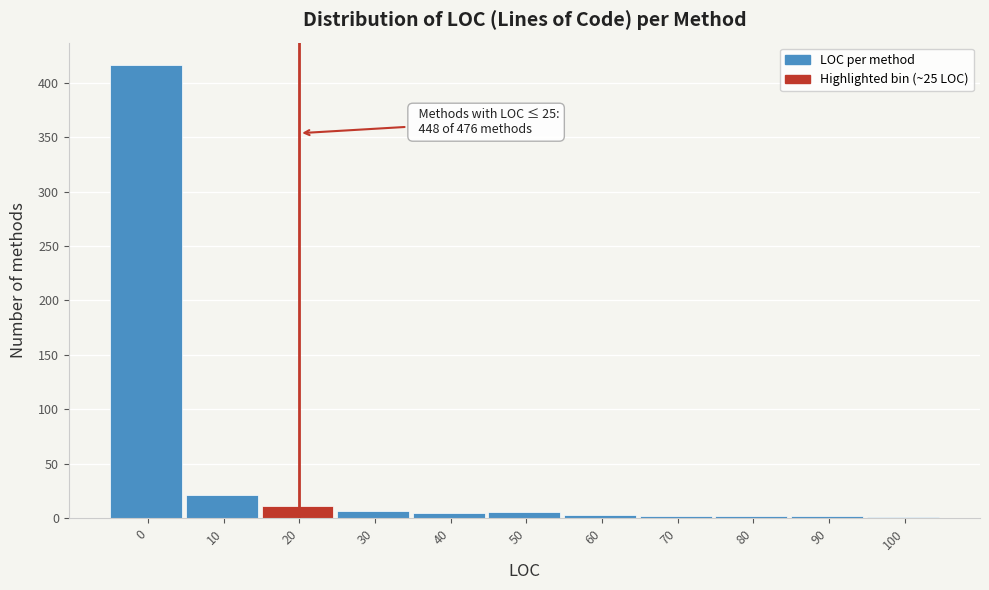

What is the maximum value shown in the chart?

416